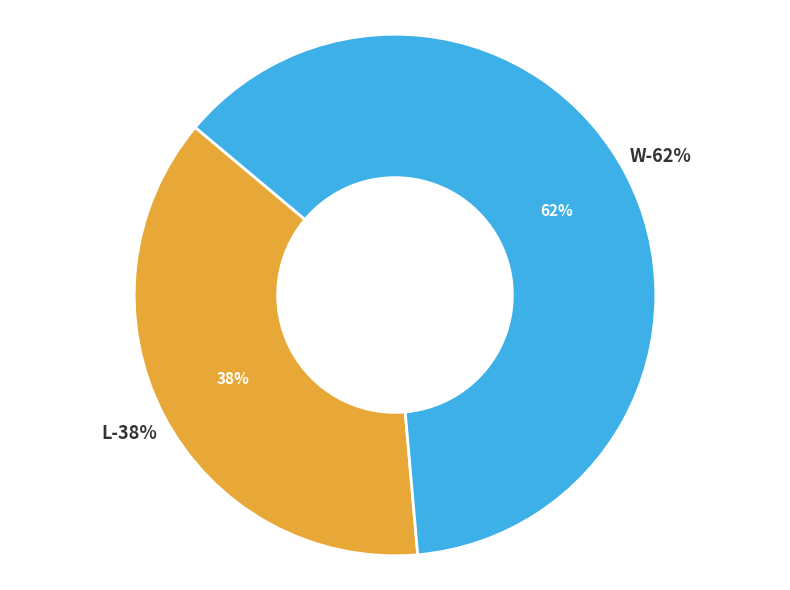

Which category has the biggest portion of the pie?

W